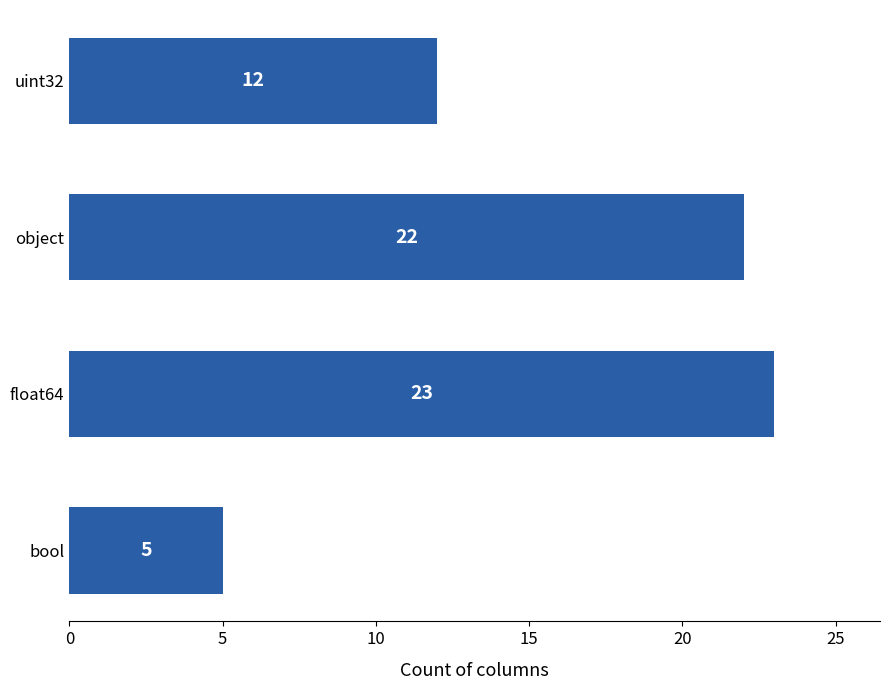

The value at float64 is 23. True or false?

True